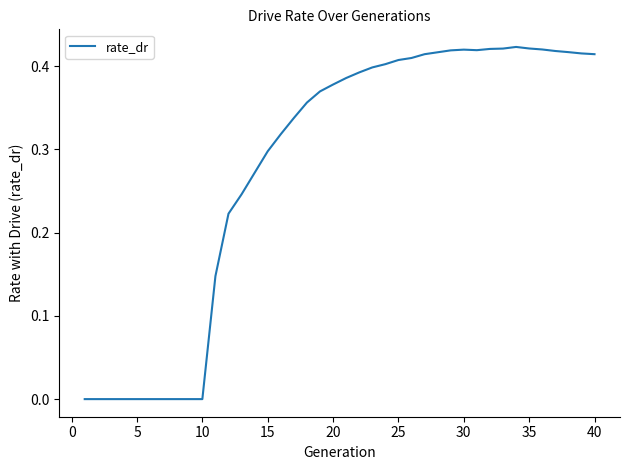

Is this an area chart (filled region under the line)?

No